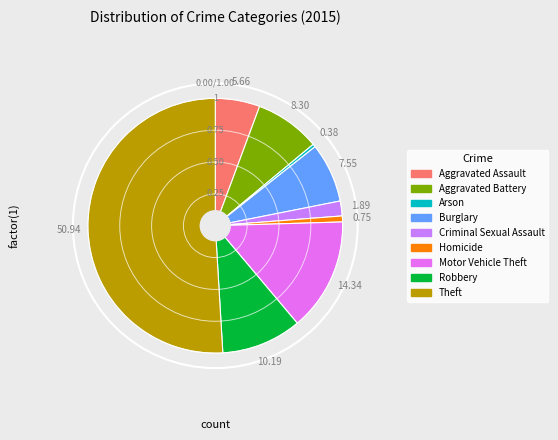

Is there a majority slice in this chart?

Yes